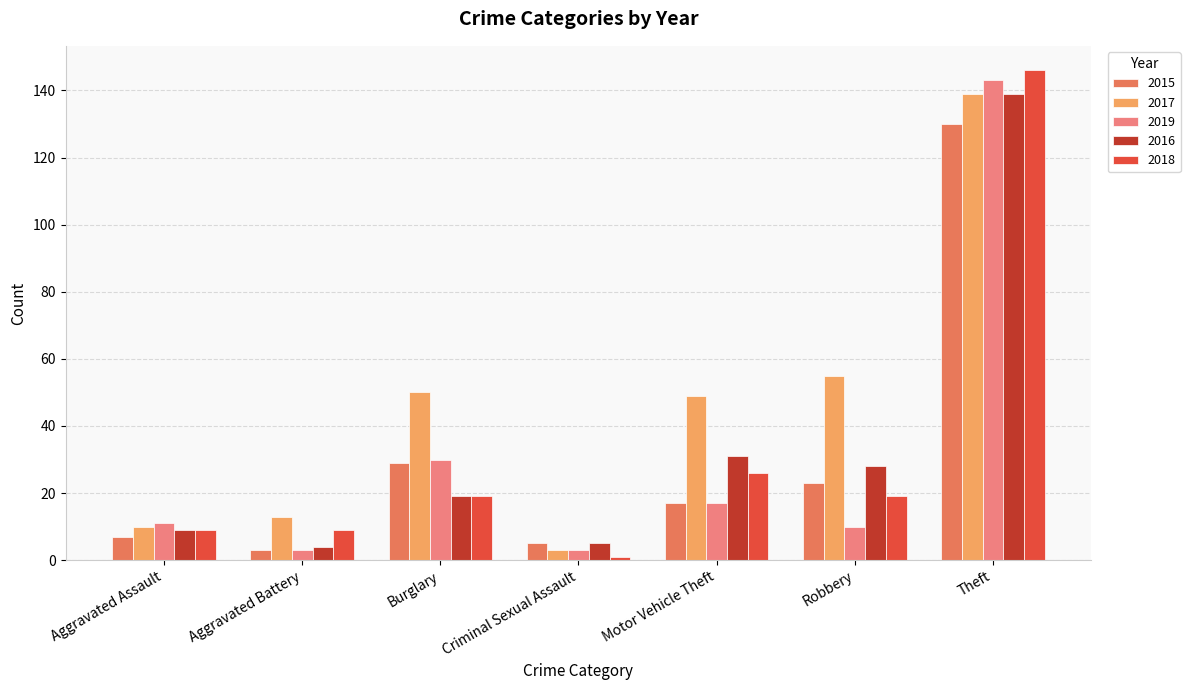

What is the minimum value for 2017?

3